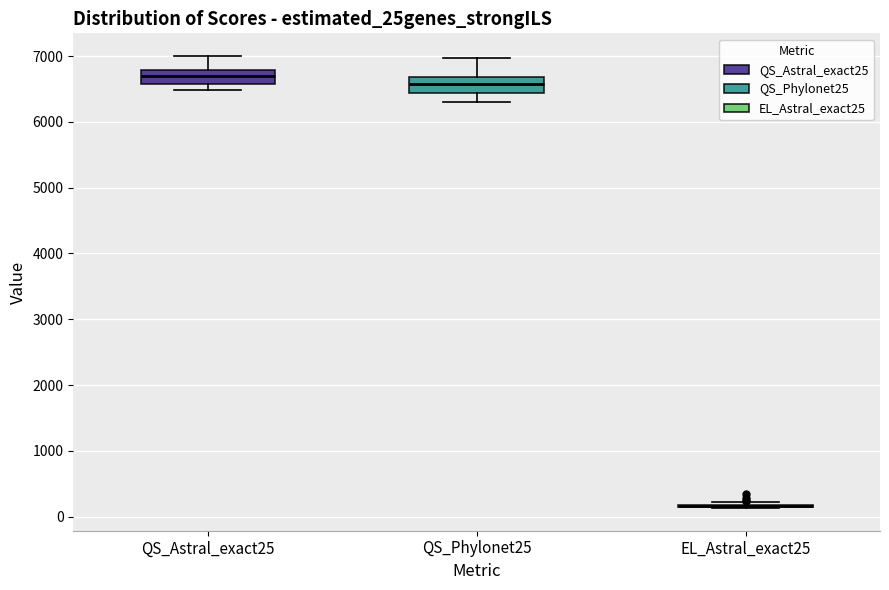

Reading left to right, read every box against the y-axis: the position of its median line, the range the box covers, and the ends of its whiskers. The values are not printed on the chart, so give them approximately, as read against the axis.

QS_Astral_exact25: median 6700, box 6600 to 6800, whiskers 6500 to 7000
QS_Phylonet25: median 6600, box 6400 to 6700, whiskers 6300 to 7000
EL_Astral_exact25: box collapsed to a line at 200, whiskers 100 to 200